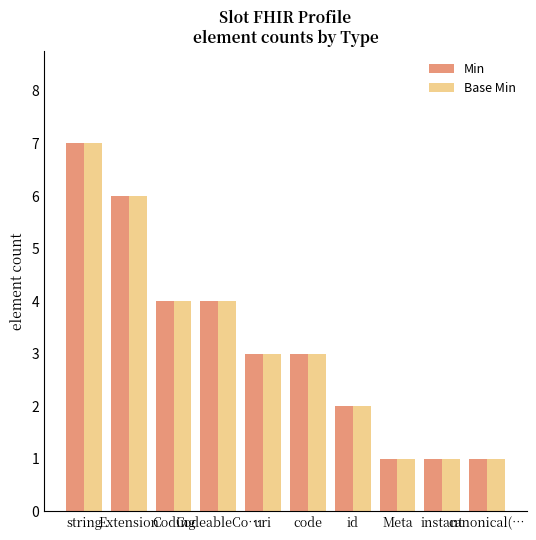

Reading right to left, extract all data points from this chart.

Min: 1	1	1	2	3	3	4	4	6	7
Base Min: 1	1	1	2	3	3	4	4	6	7